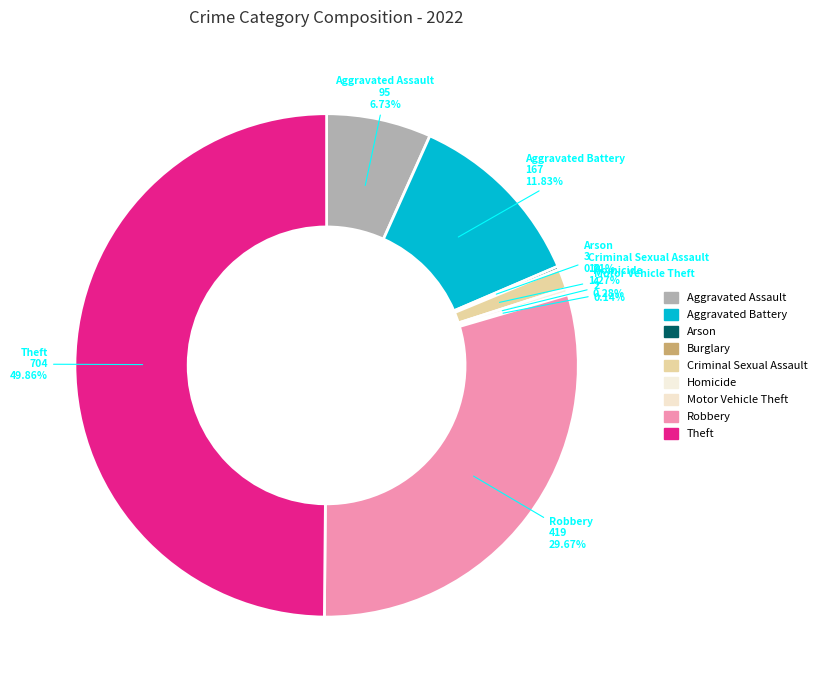

How many slices are in this pie chart?

9